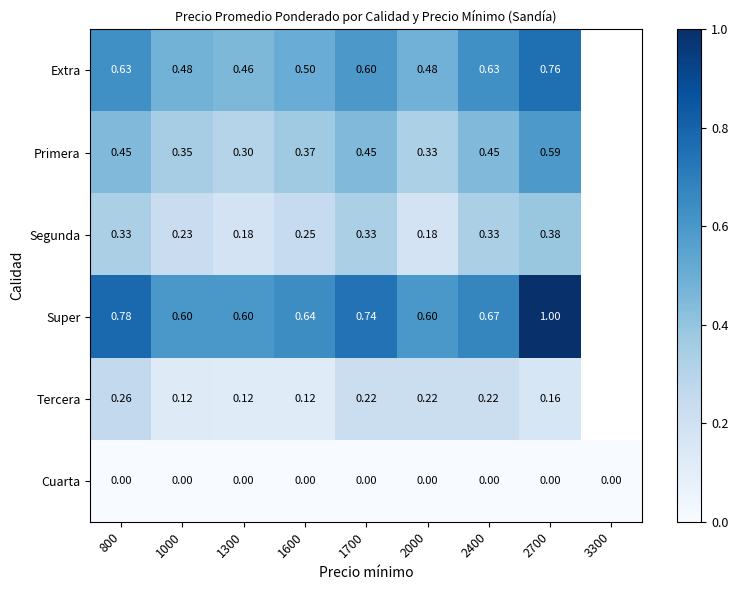

At which category does the chart reach its minimum across all series?

800